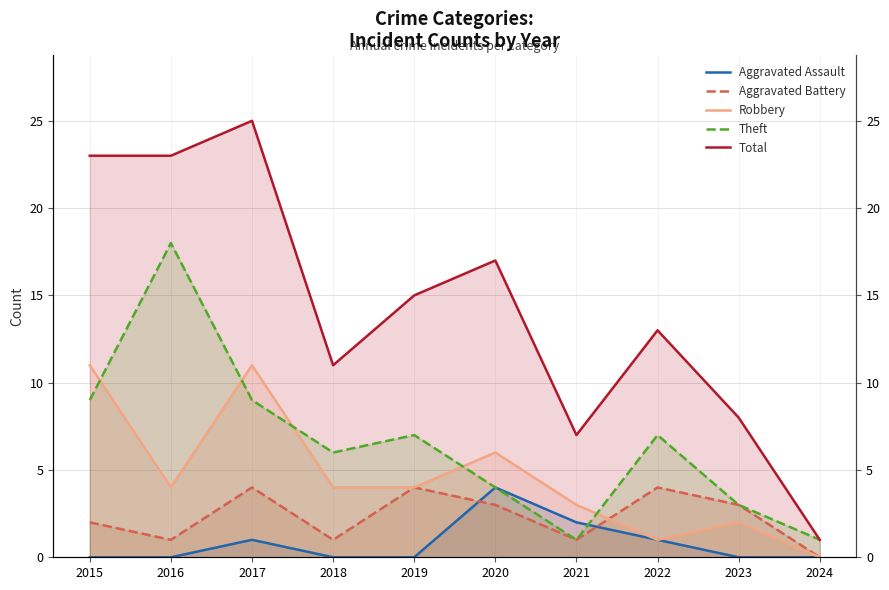

Where is the first local maximum for Total?

2017